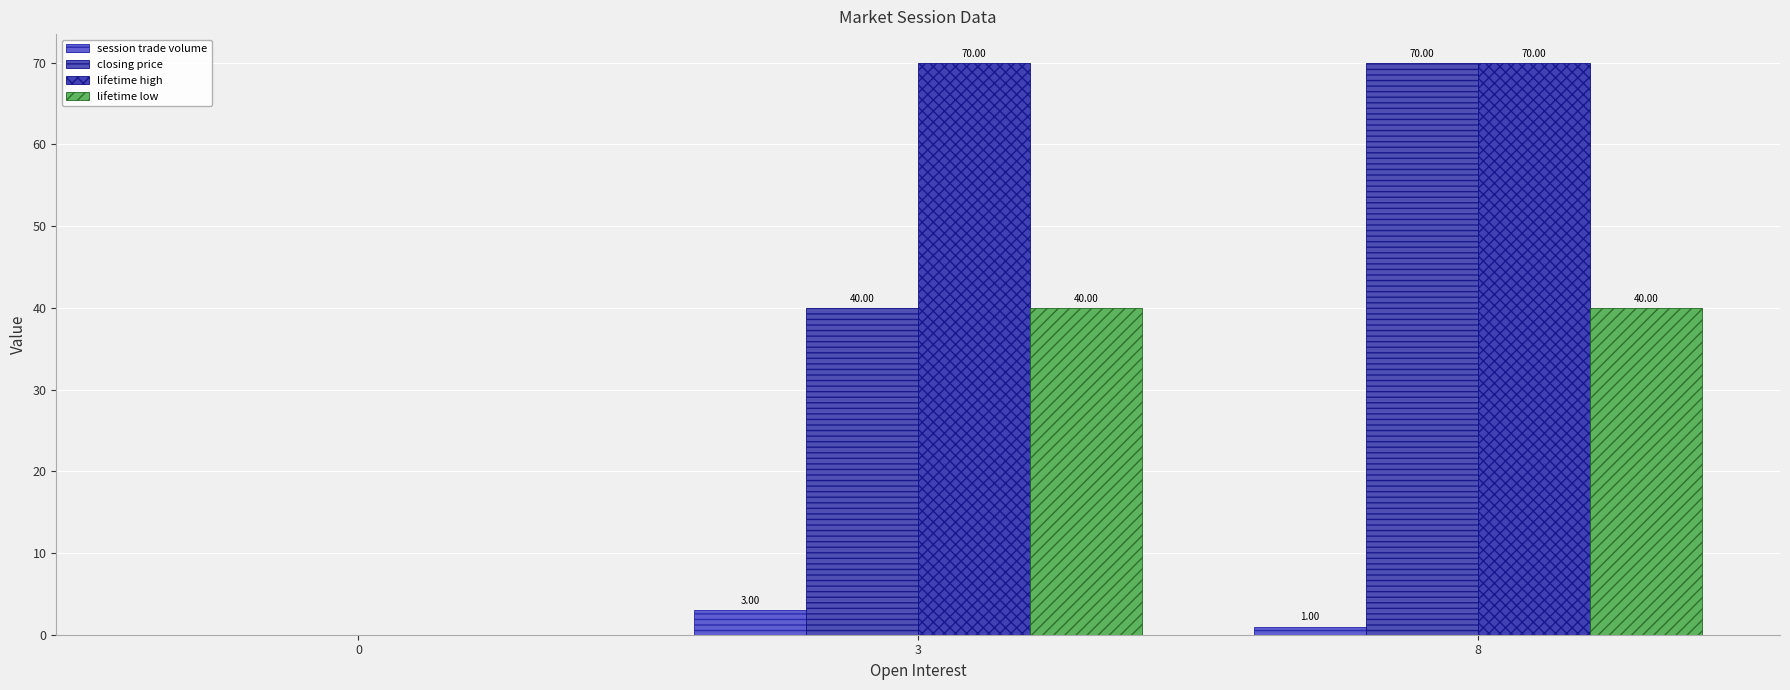

How many distinct data groups are displayed?

4